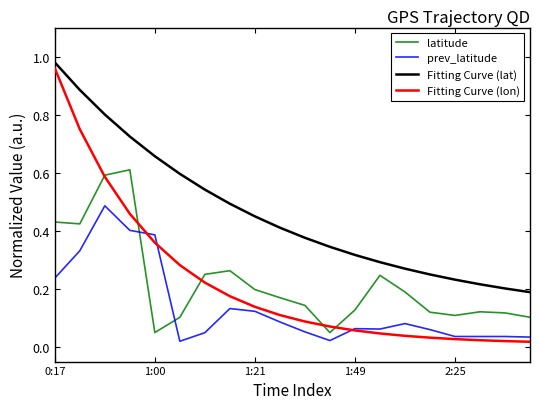

True or false: Fitting Curve (lon) and Fitting Curve (lat) intersect in this chart.

False